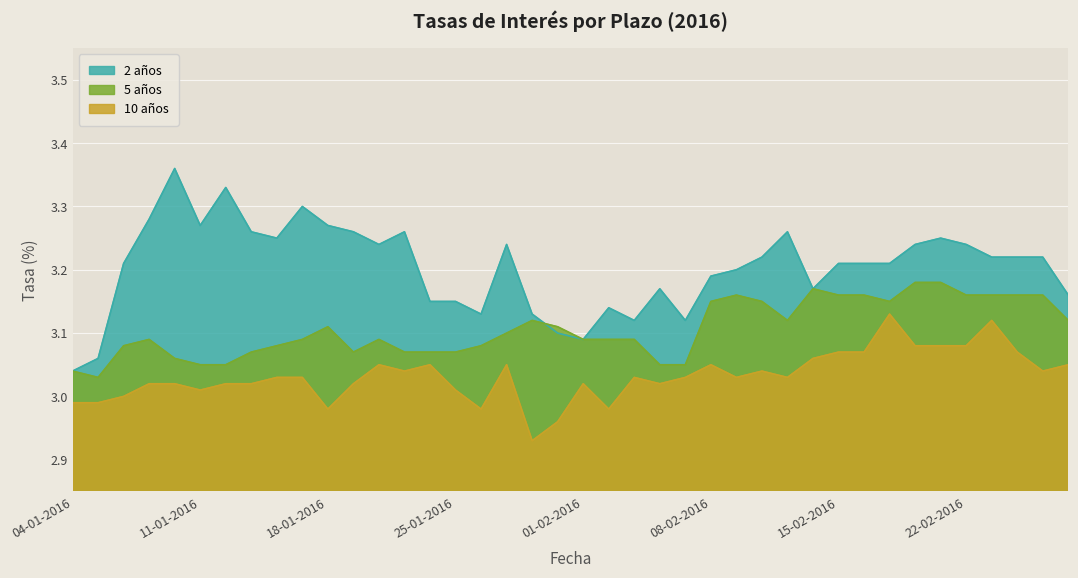

What is the label of the 28th point from the left?

10-02-2016